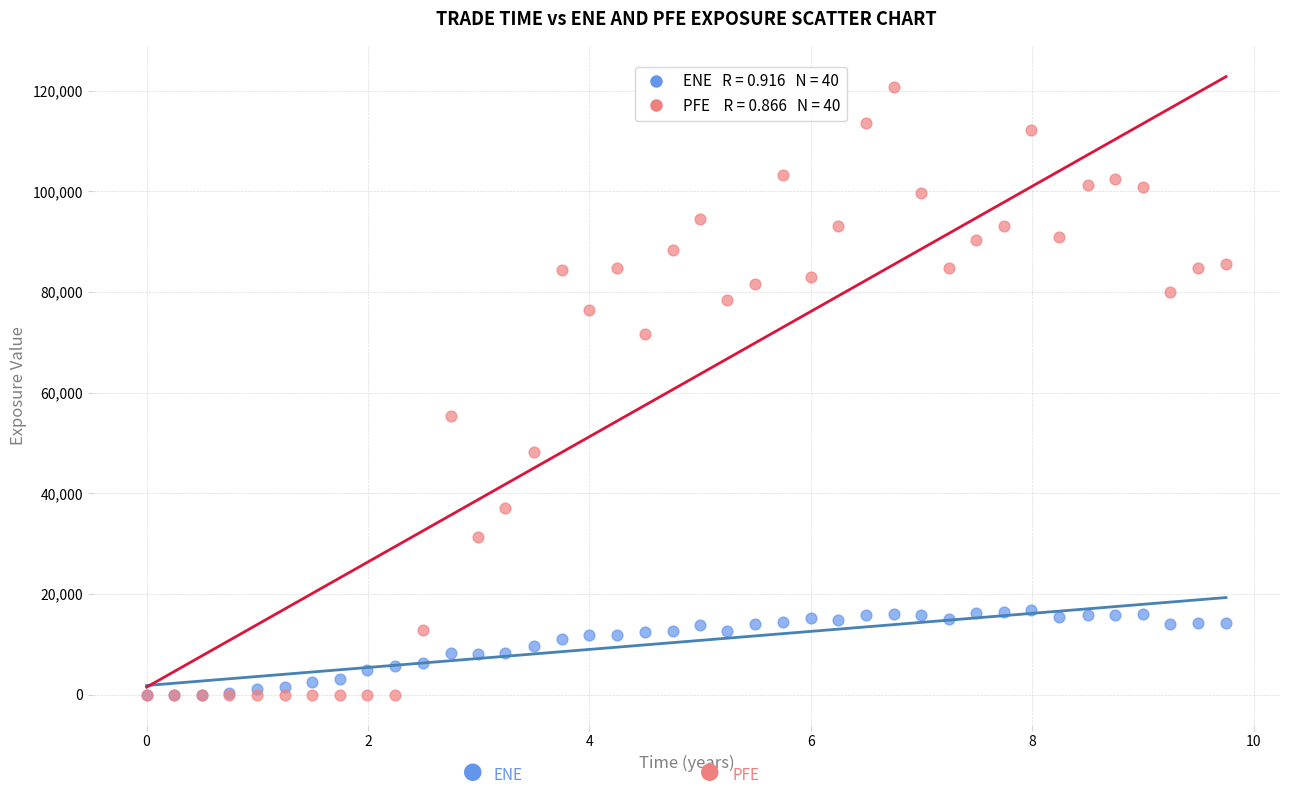

Across all series, what Y value is closest to 60317?

55362.4